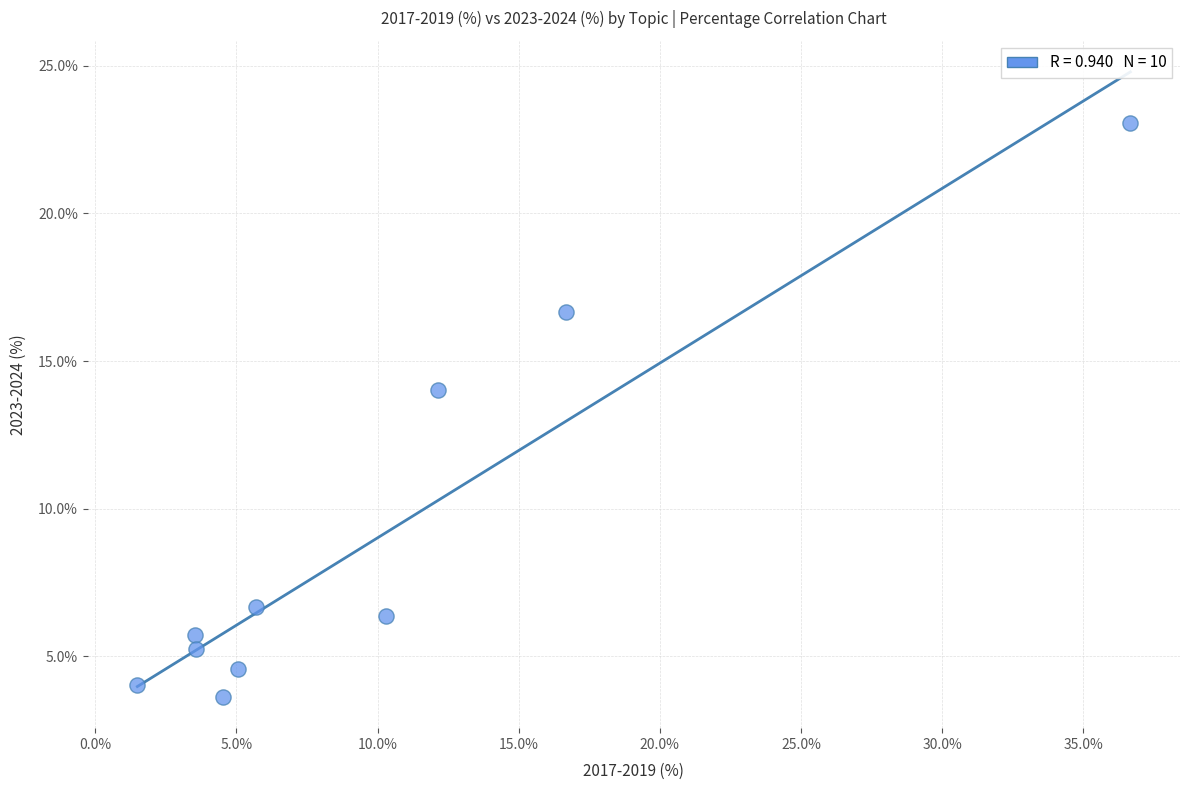

What Y value in the scatter plot is closest to 13?

14.0